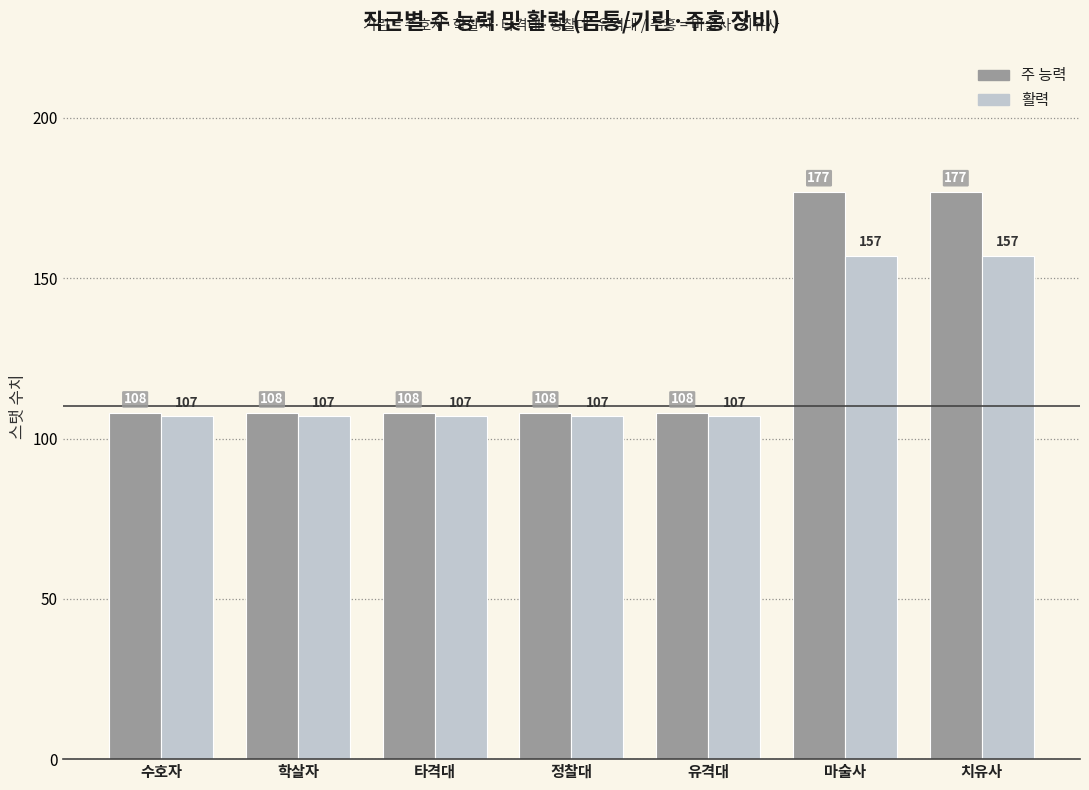

Rank the series at 수호자 from lowest to highest value.

활력, 주 능력